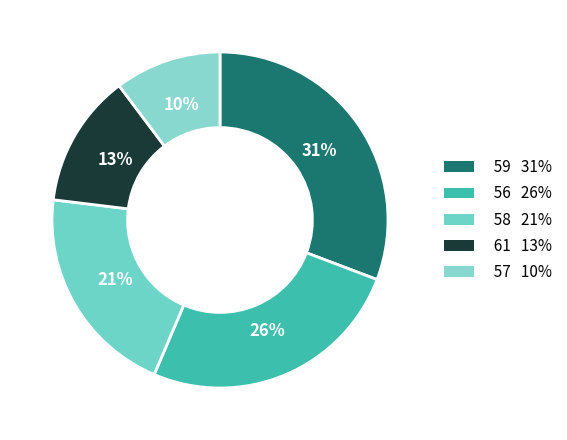

How many segments does this pie chart have?

5